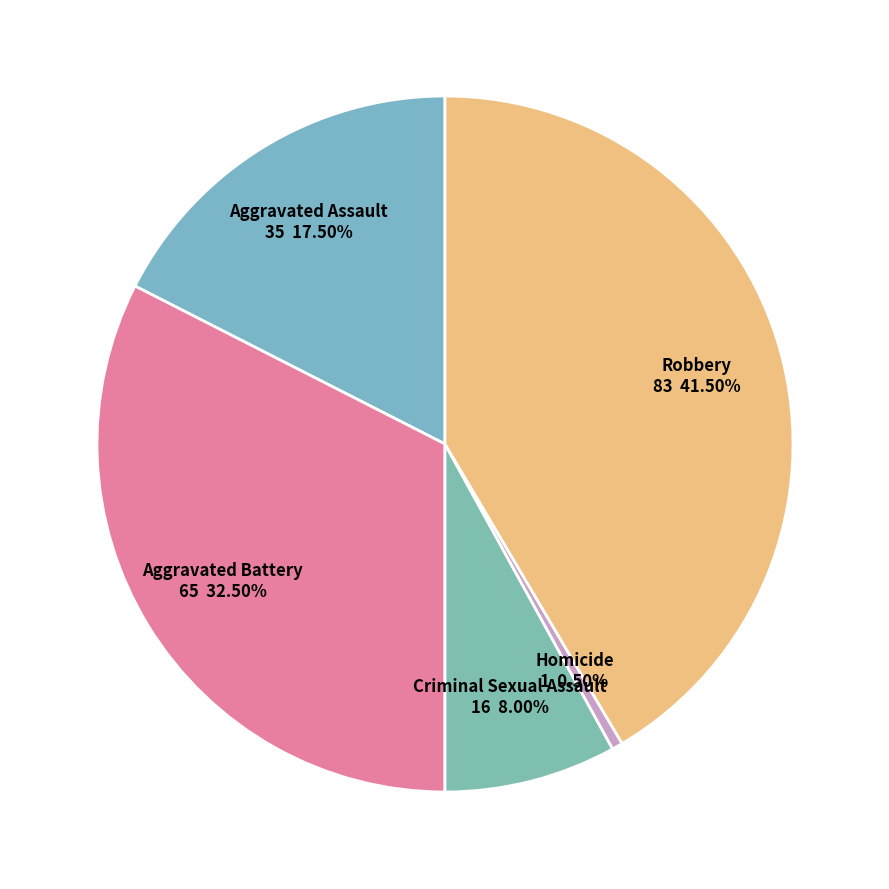

What is the largest slice in the pie chart?

Robbery